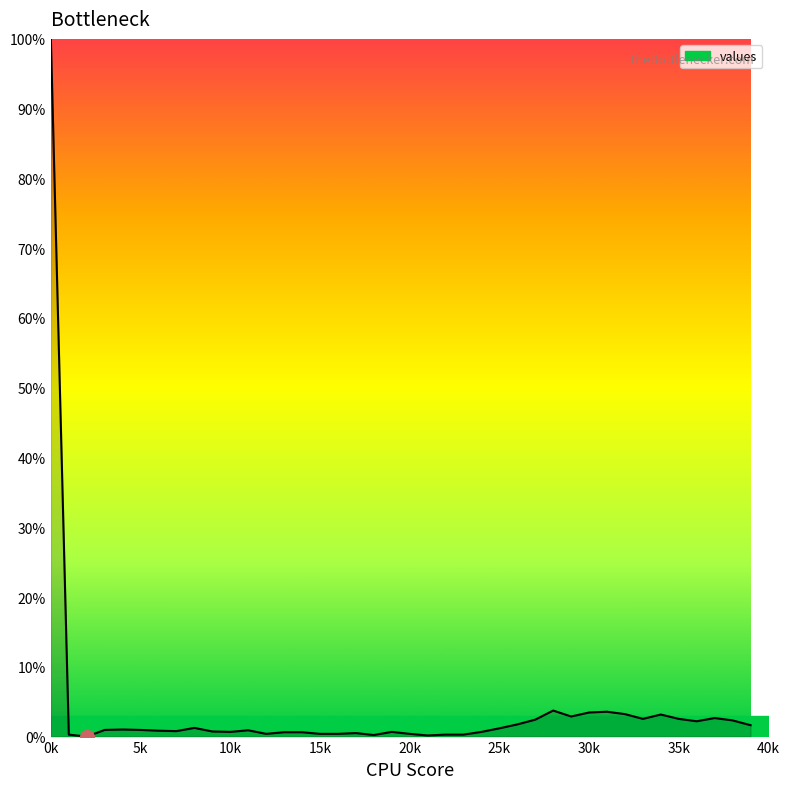

What is the maximum value shown in the chart?

100.0